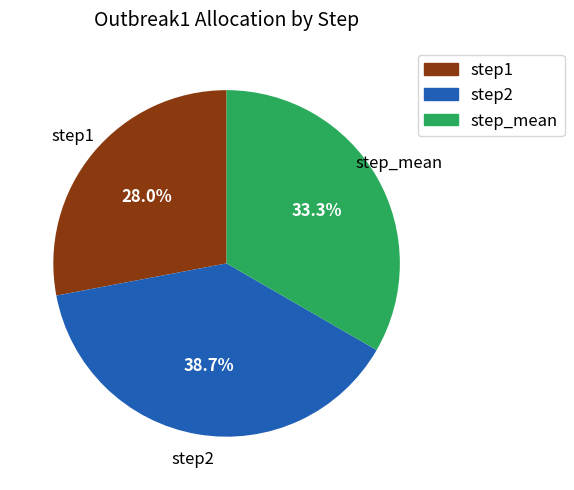

Rank the categories by value from highest to lowest.

step2, step_mean, step1